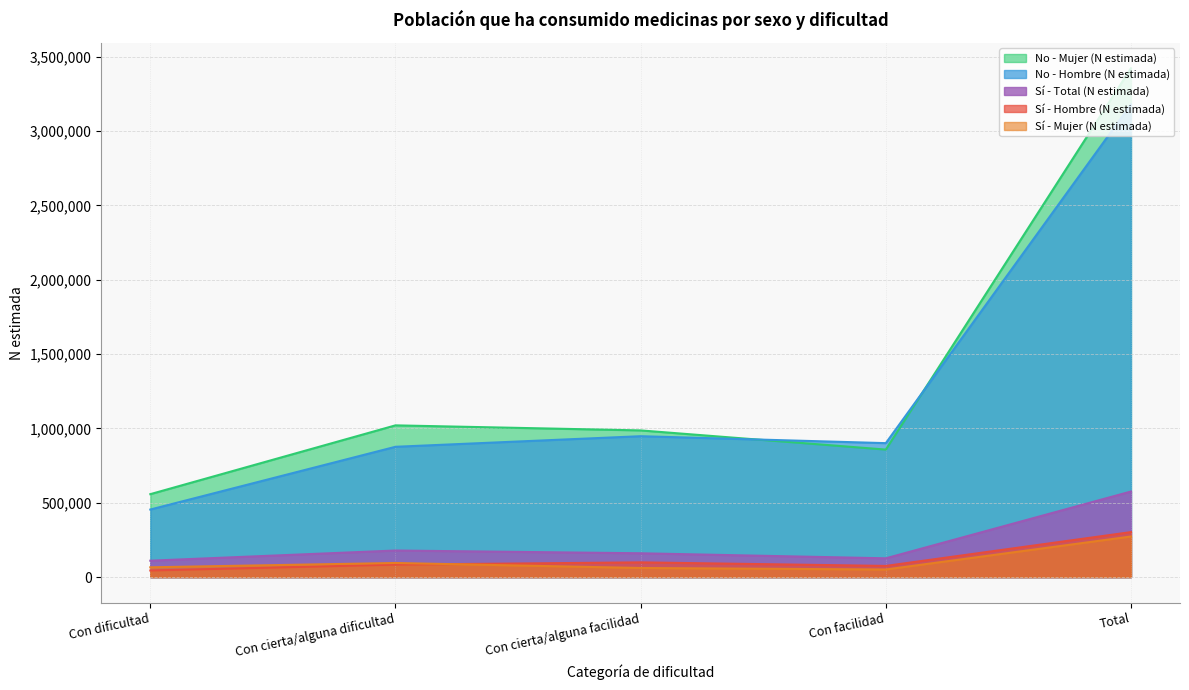

Reading left to right, extract all data points from this chart.

Sí - Hombre (N estimada): Con dificultad=44465	Con cierta/alguna dificultad=83857	Con cierta/alguna facilidad=99020	Con facilidad=75116	Total=302458
No - Hombre (N estimada): Con dificultad=454274	Con cierta/alguna dificultad=876280	Con cierta/alguna facilidad=947459	Con facilidad=900813	Total=3178826
Sí - Mujer (N estimada): Con dificultad=65841	Con cierta/alguna dificultad=94832	Con cierta/alguna facilidad=61195	Con facilidad=51141	Total=273010
No - Mujer (N estimada): Con dificultad=557739	Con cierta/alguna dificultad=1020414	Con cierta/alguna facilidad=986447	Con facilidad=857501	Total=3422100
Sí - Total (N estimada): Con dificultad=110307	Con cierta/alguna dificultad=178688	Con cierta/alguna facilidad=160215	Con facilidad=126257	Total=575467